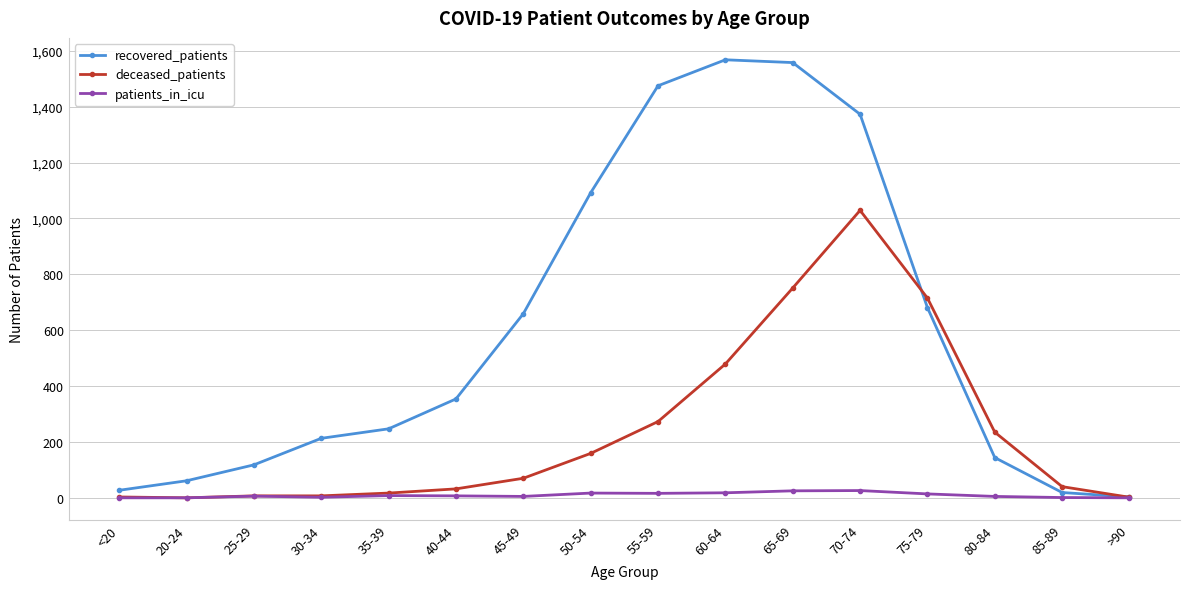

What is the value of the recovered_patients point at the 1st from the left?

27